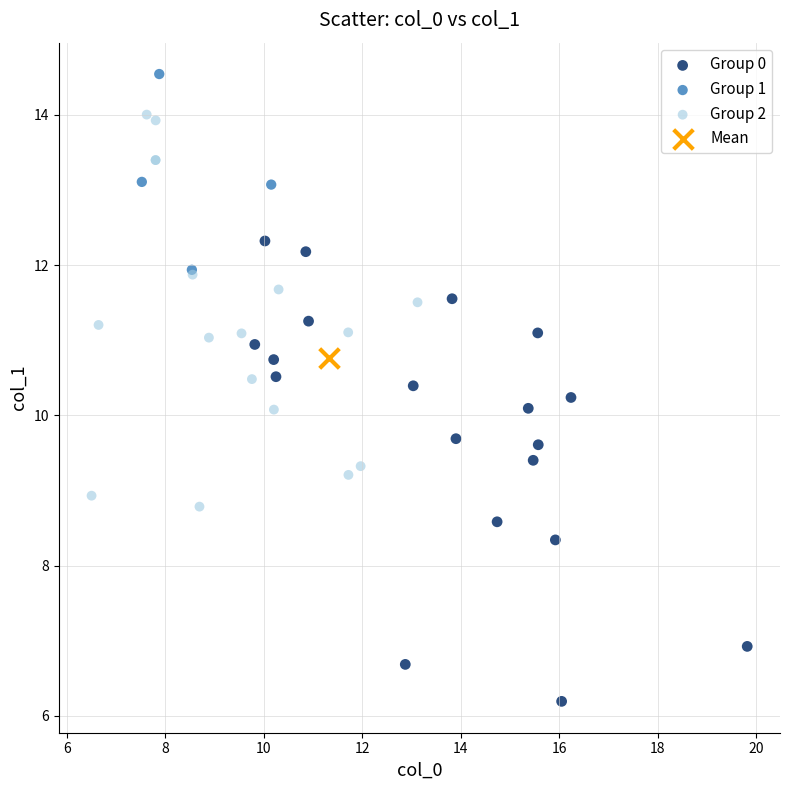

What are all the series names shown in the legend?

Group 0, Group 1, Group 2, Mean